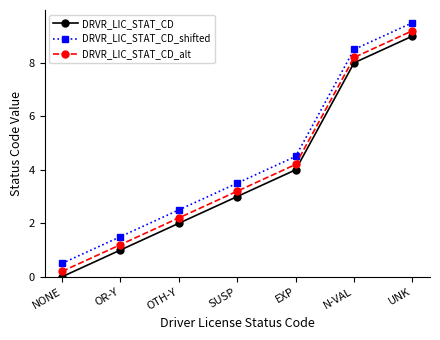

What is the difference between the maximum and minimum values in the DRVR_LIC_STAT_CD_alt series?

9.0